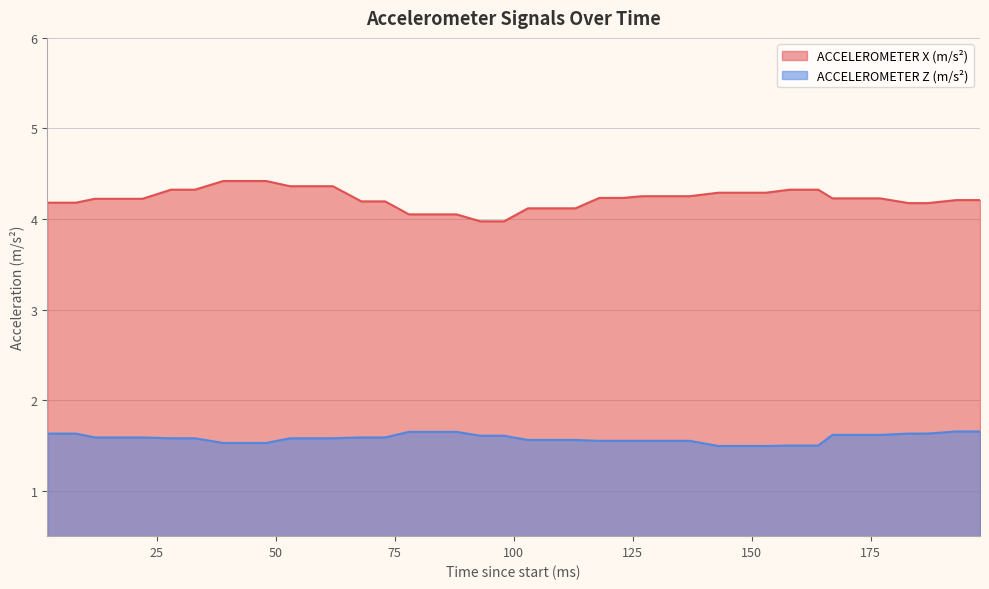

At how many categories does at least one series exceed 3?

40